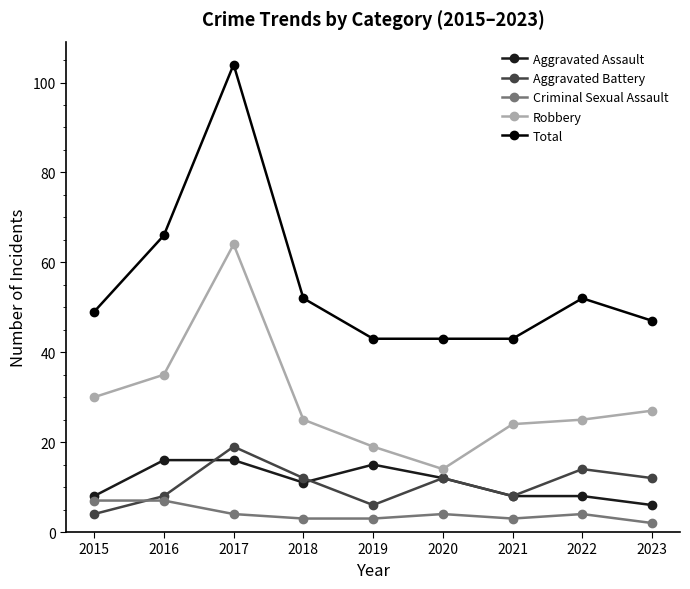

Which series has the largest total across all categories?

Total